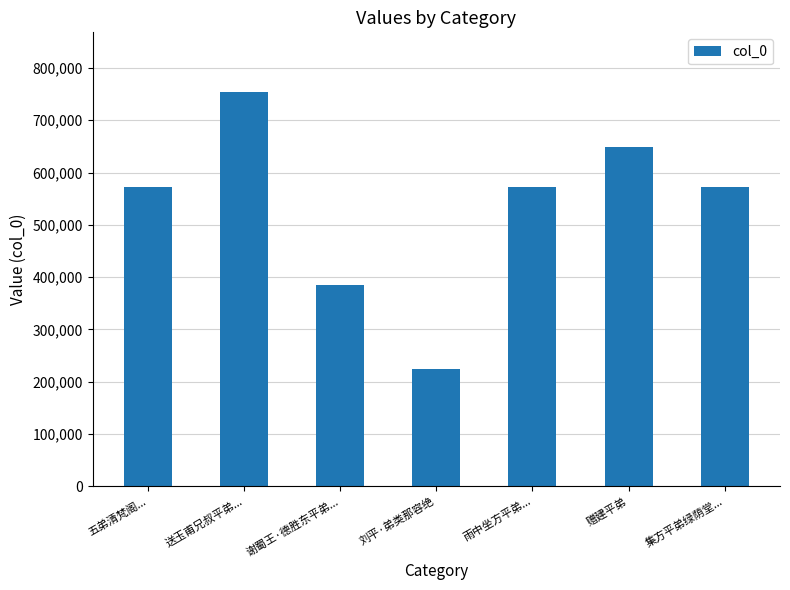

What is the difference between the second highest and minimum values?

425200